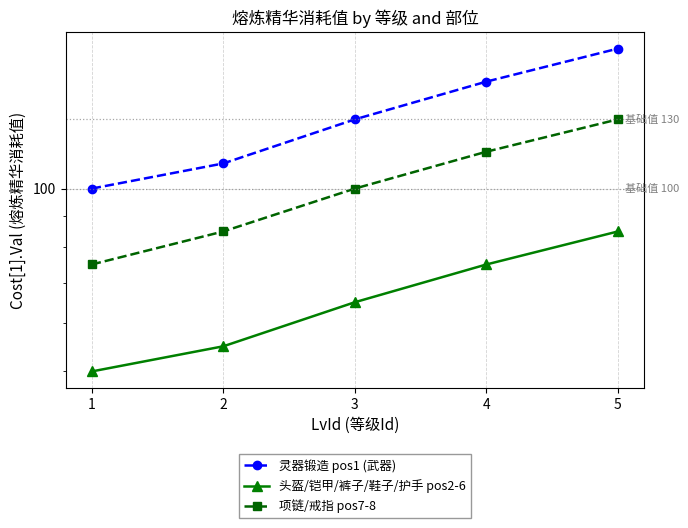

What is the difference between the 头盔/铠甲/裤子/鞋子/护手 pos2-6 values at 1 and 5?

35